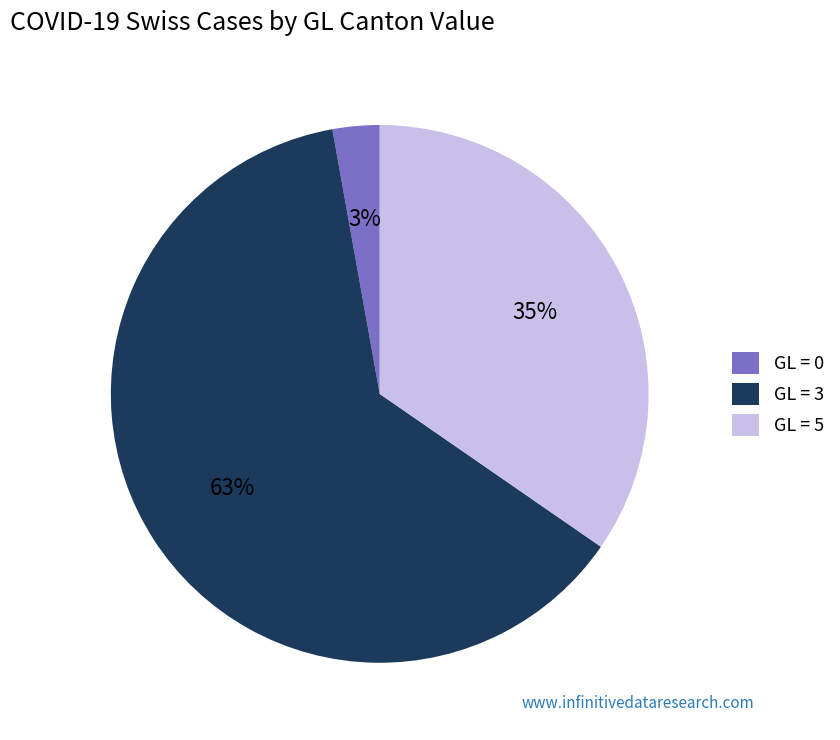

What percentage is the GL = 0 slice, to the nearest percent?

3%